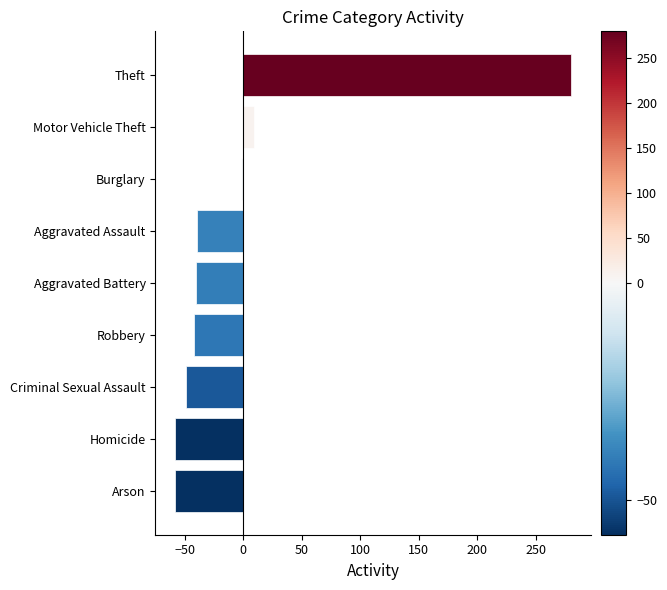

How many bars are there in total?

9